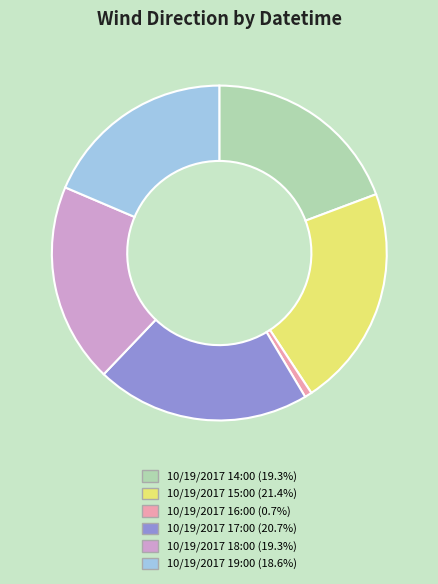

Which category has the biggest portion of the pie?

10/19/2017 15:00